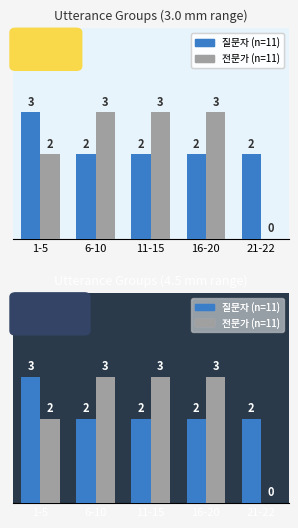

Which category has the highest value across all series?

1-5